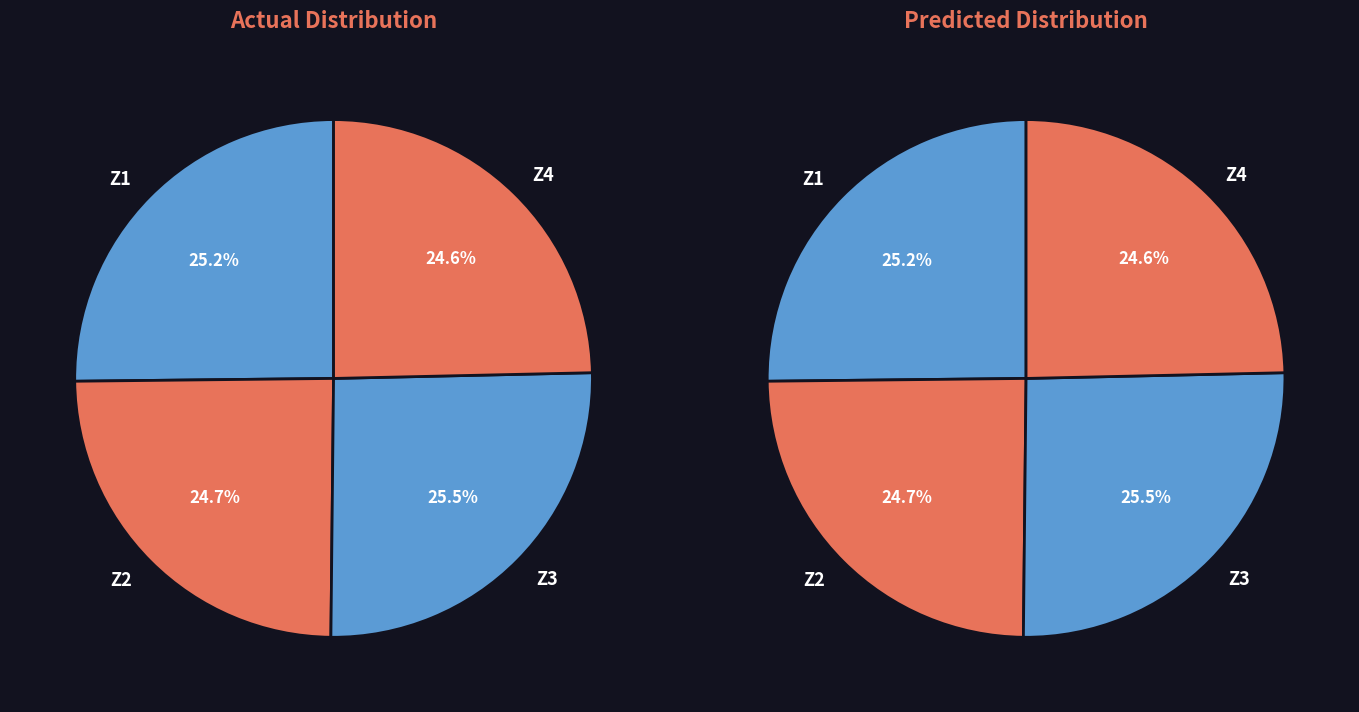

Which category has the biggest portion of the pie?

Z3